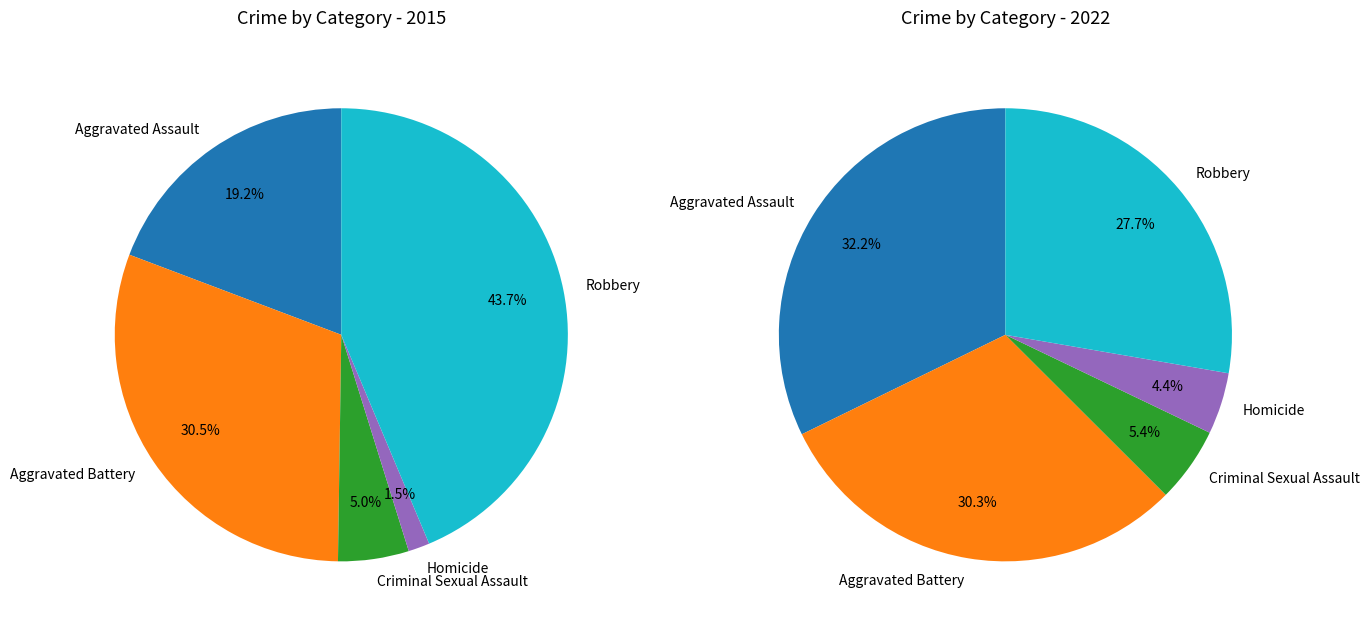

How many slices are in this pie chart?

5